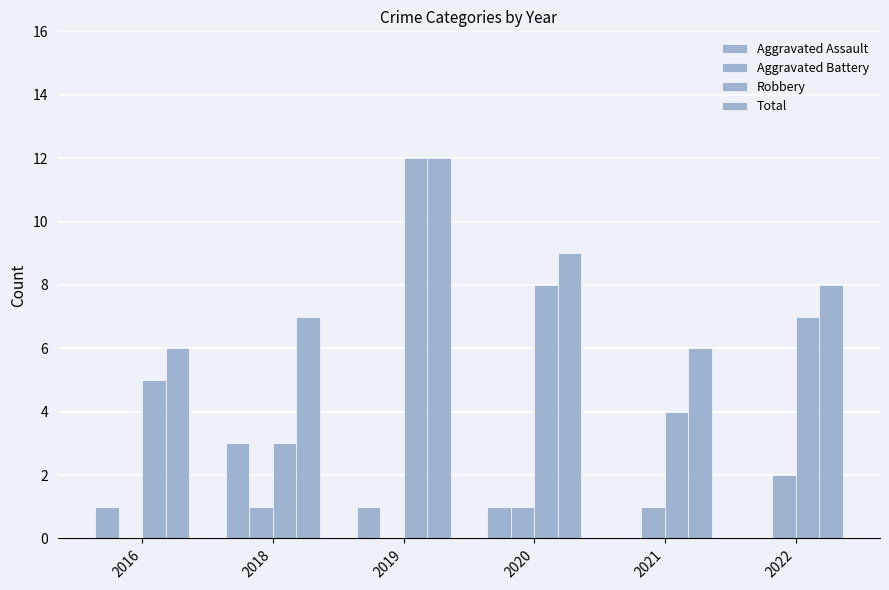

What is the difference between the maximum and second lowest values in the Aggravated Assault series?

3